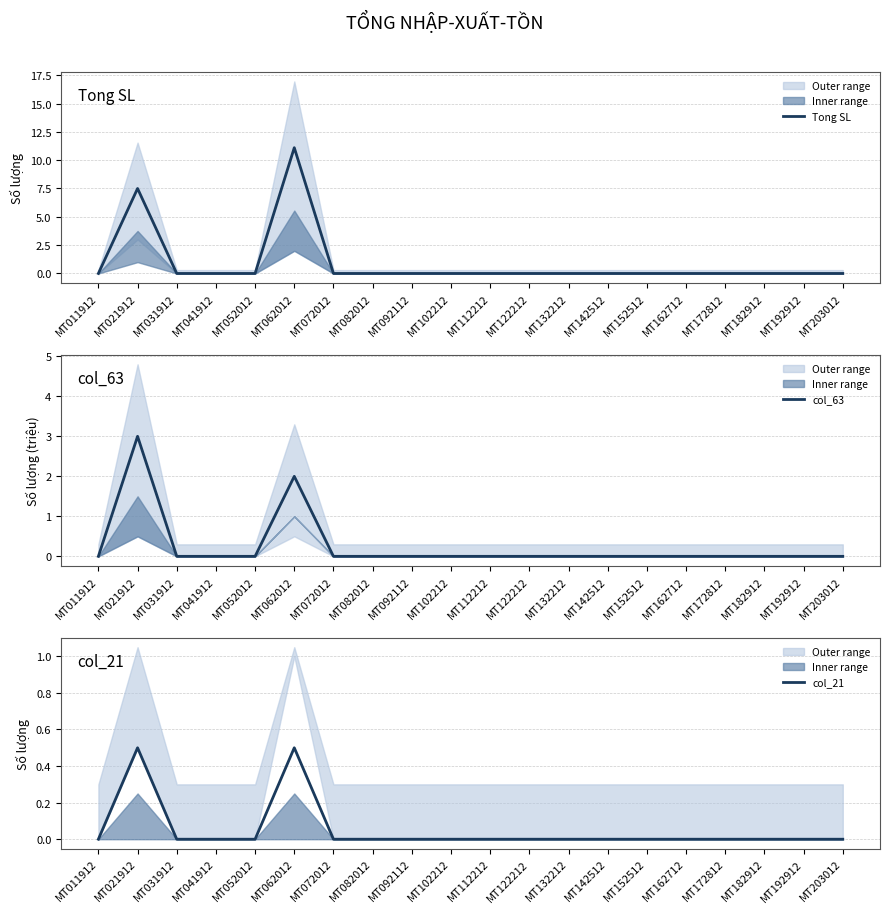

True or false: col_63 and col_21 intersect in this chart.

False